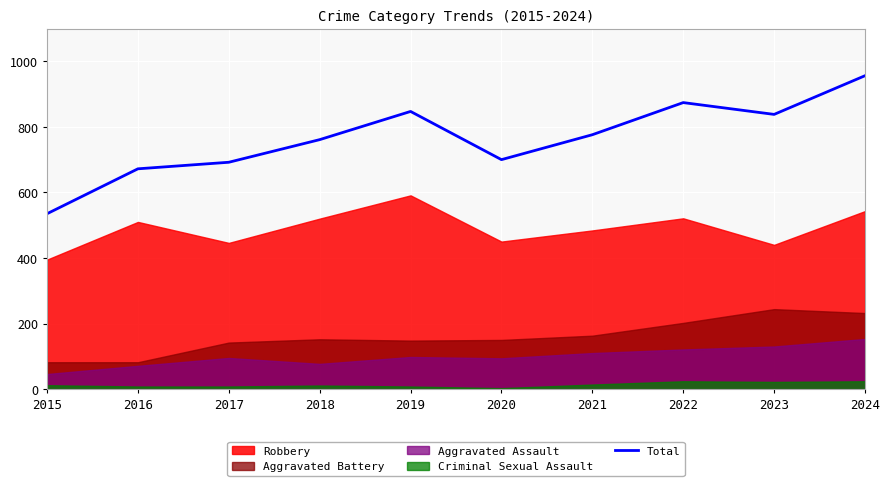

What is the average value?

765